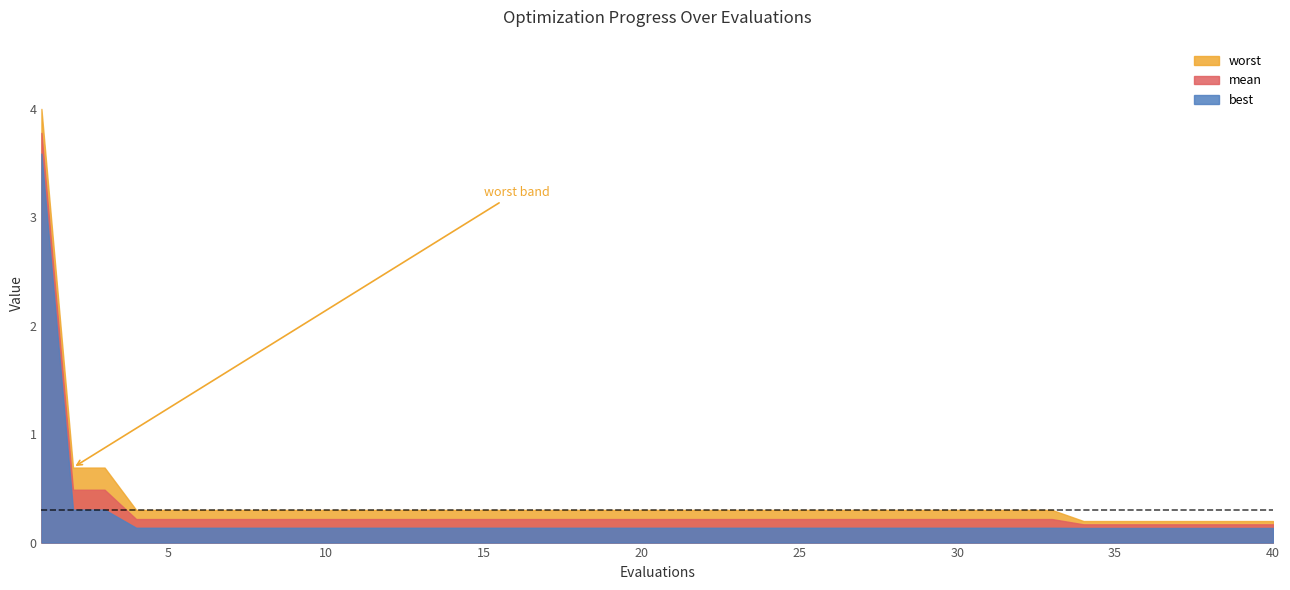

True or false: worst has more than 0 interior local peaks.

False